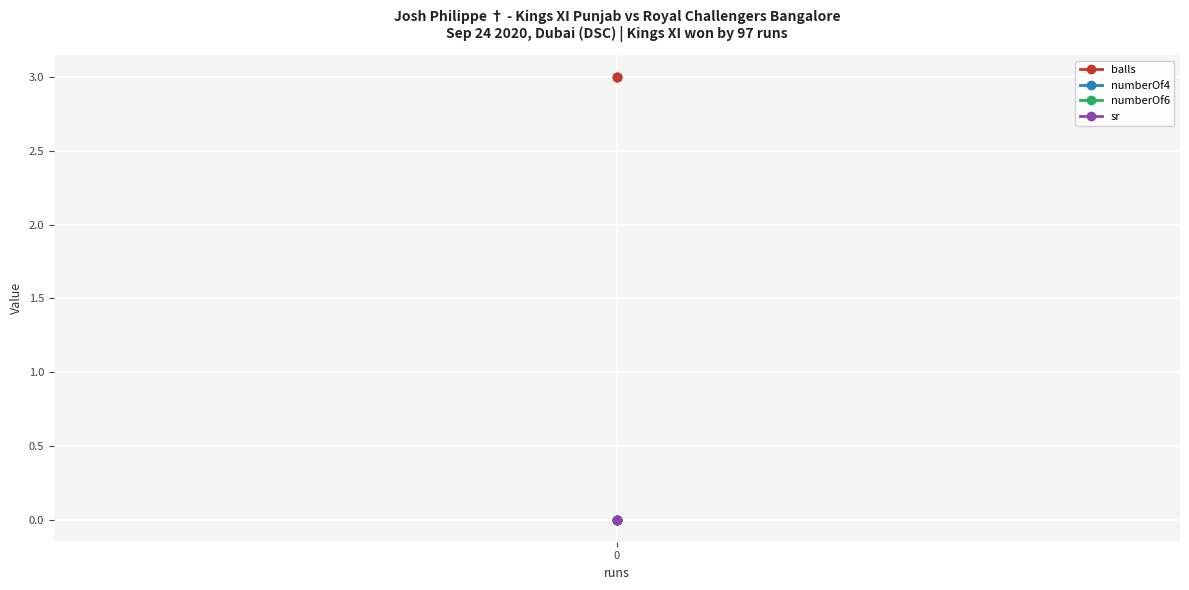

Is it true that balls equals 1 at 0?

False